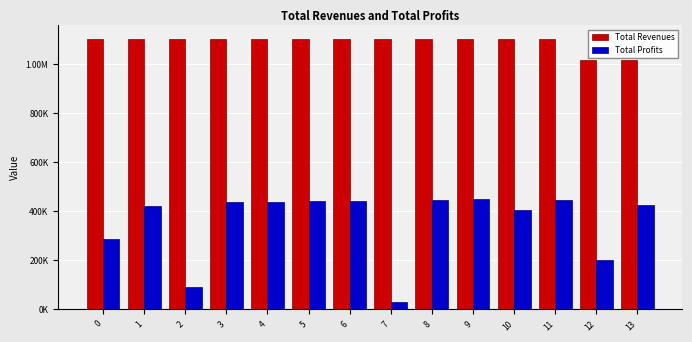

Are the bars horizontal?

No